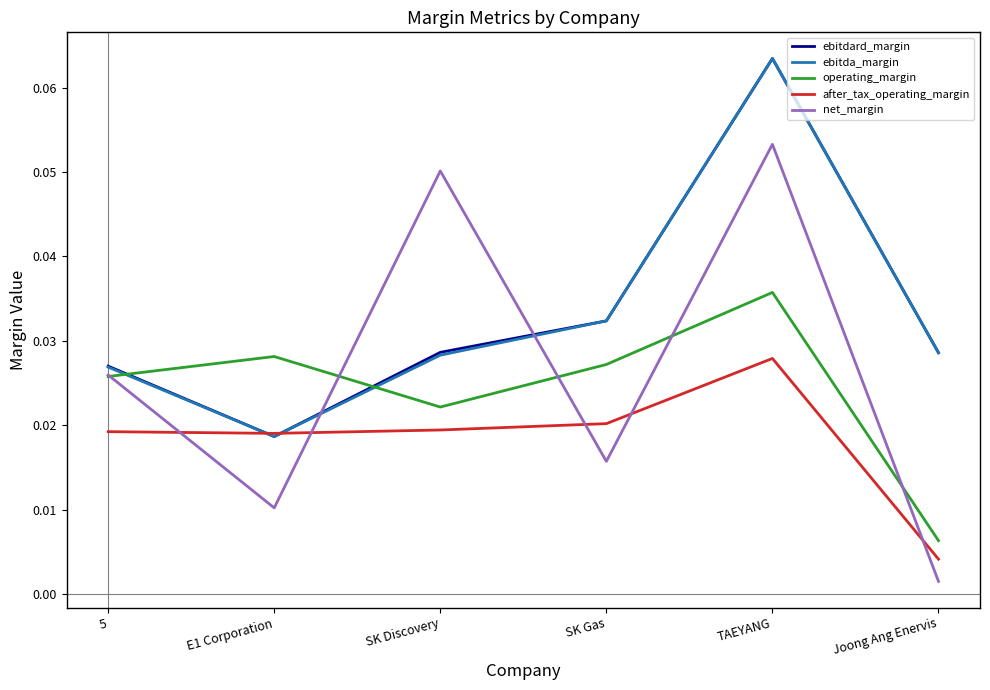

Is the value of operating_margin at Joong Ang Enervis greater than the value of ebitda_margin at SK Discovery?

No